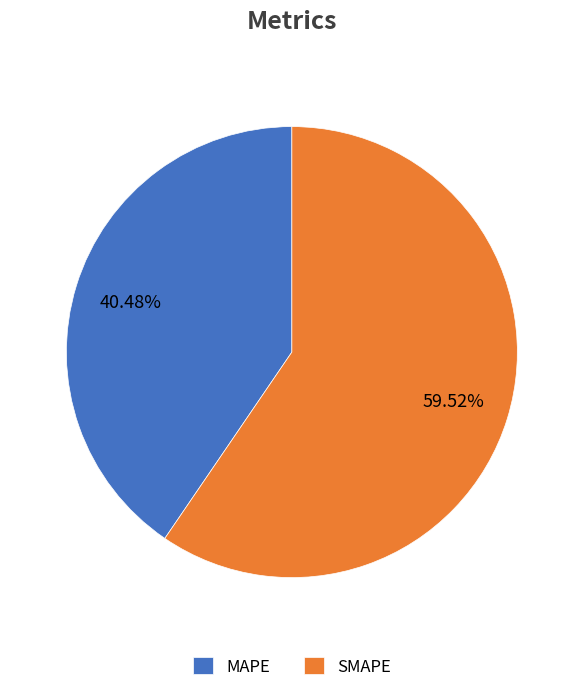

Which has a higher value, MAPE or SMAPE?

SMAPE